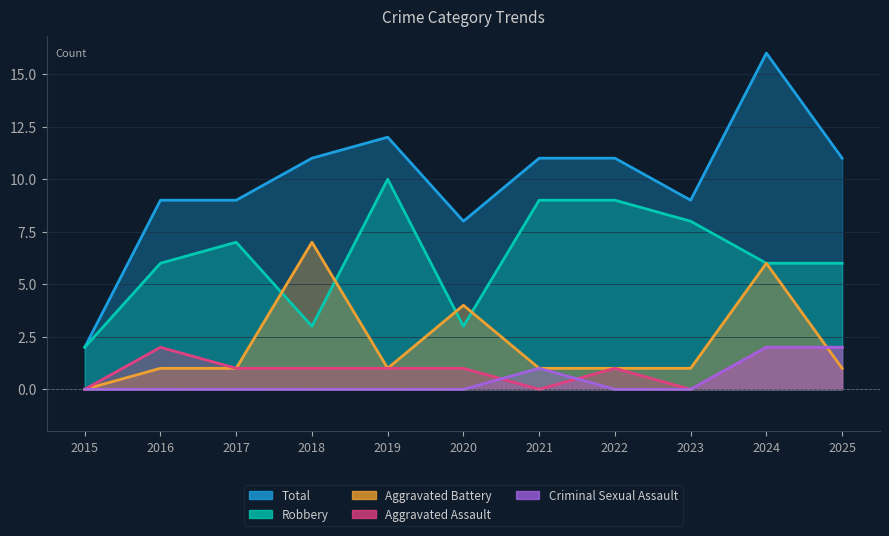

At which category is the sum across all series the highest?

2024